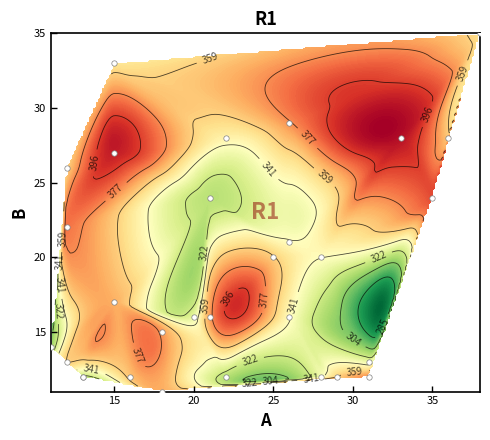

What is the smallest value displayed?

11